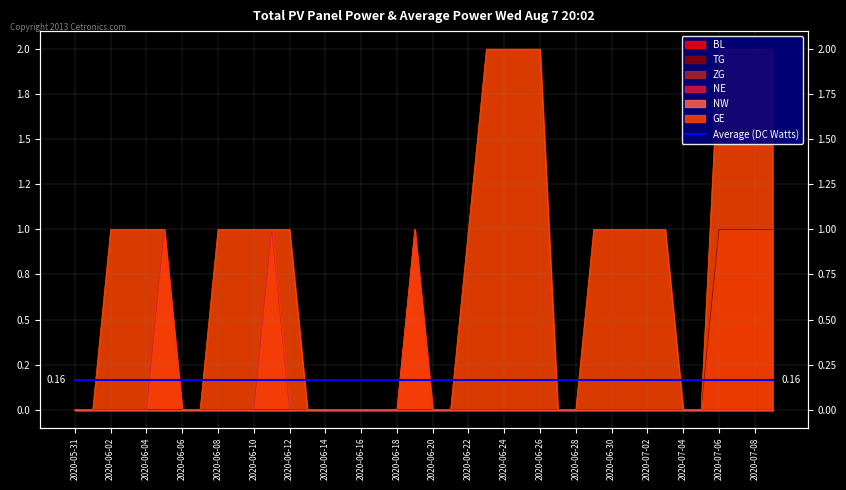

Is the value of GE at 2020-06-27 greater than the value of NE at 2020-06-20?

No